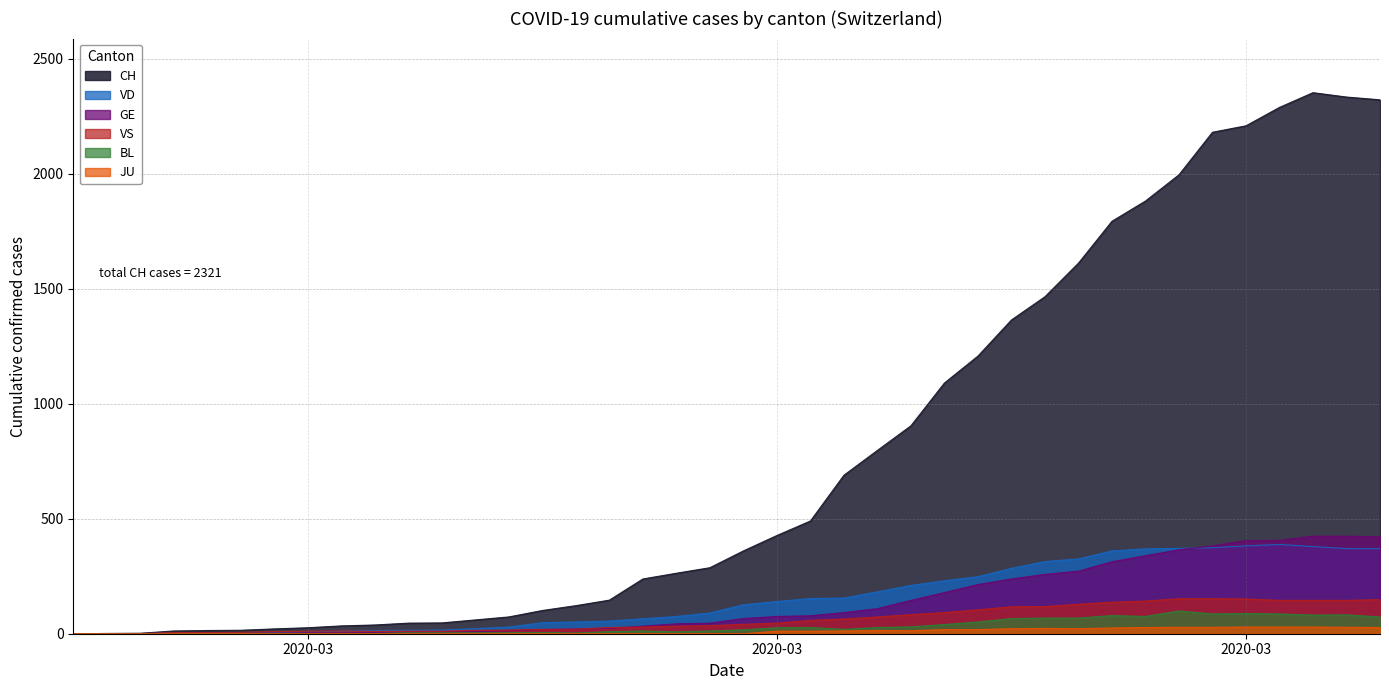

What is the label of the 37th point from the left?

2020-04-01